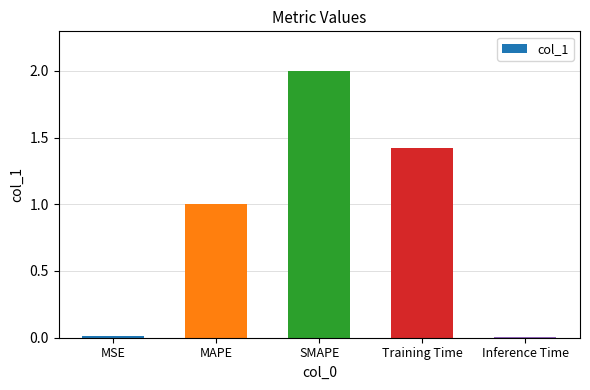

Between SMAPE and MAPE, which is larger?

SMAPE